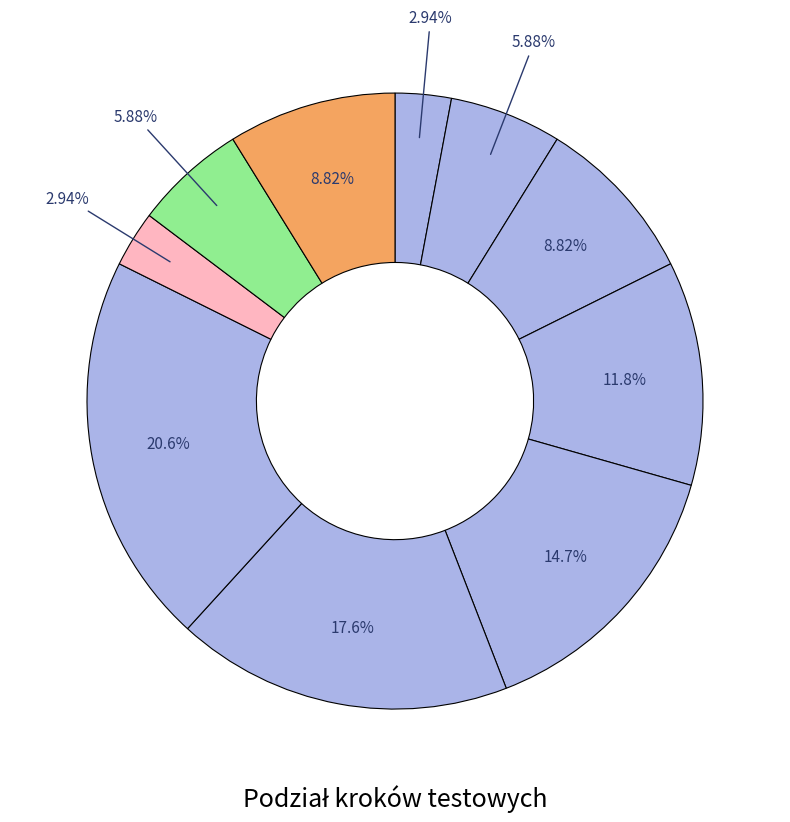

To the nearest percent, what is the difference between the largest and smallest slice percentages?

18%